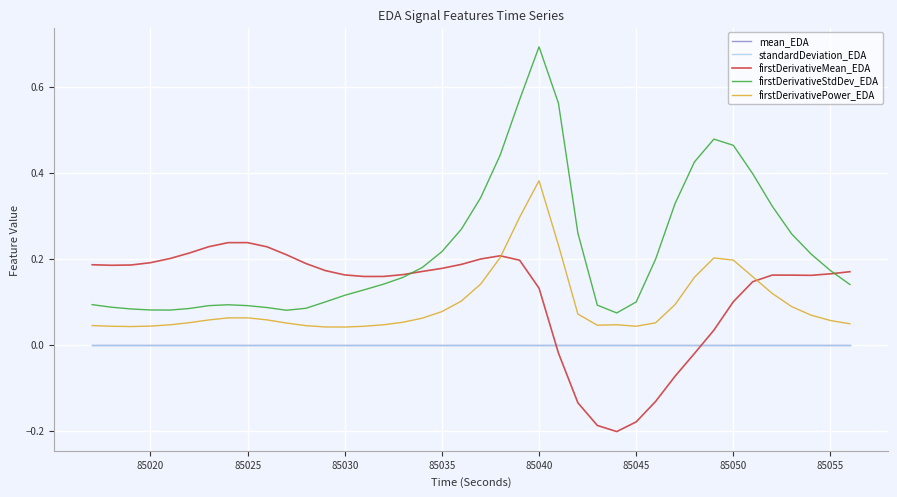

Which series has the widest spread of values?

firstDerivativeStdDev_EDA